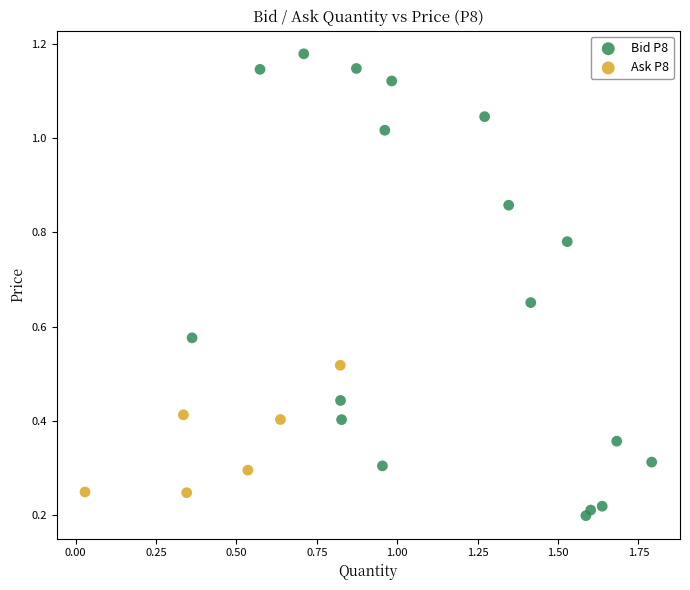

Which series has the widest spread of Y values?

Bid P8